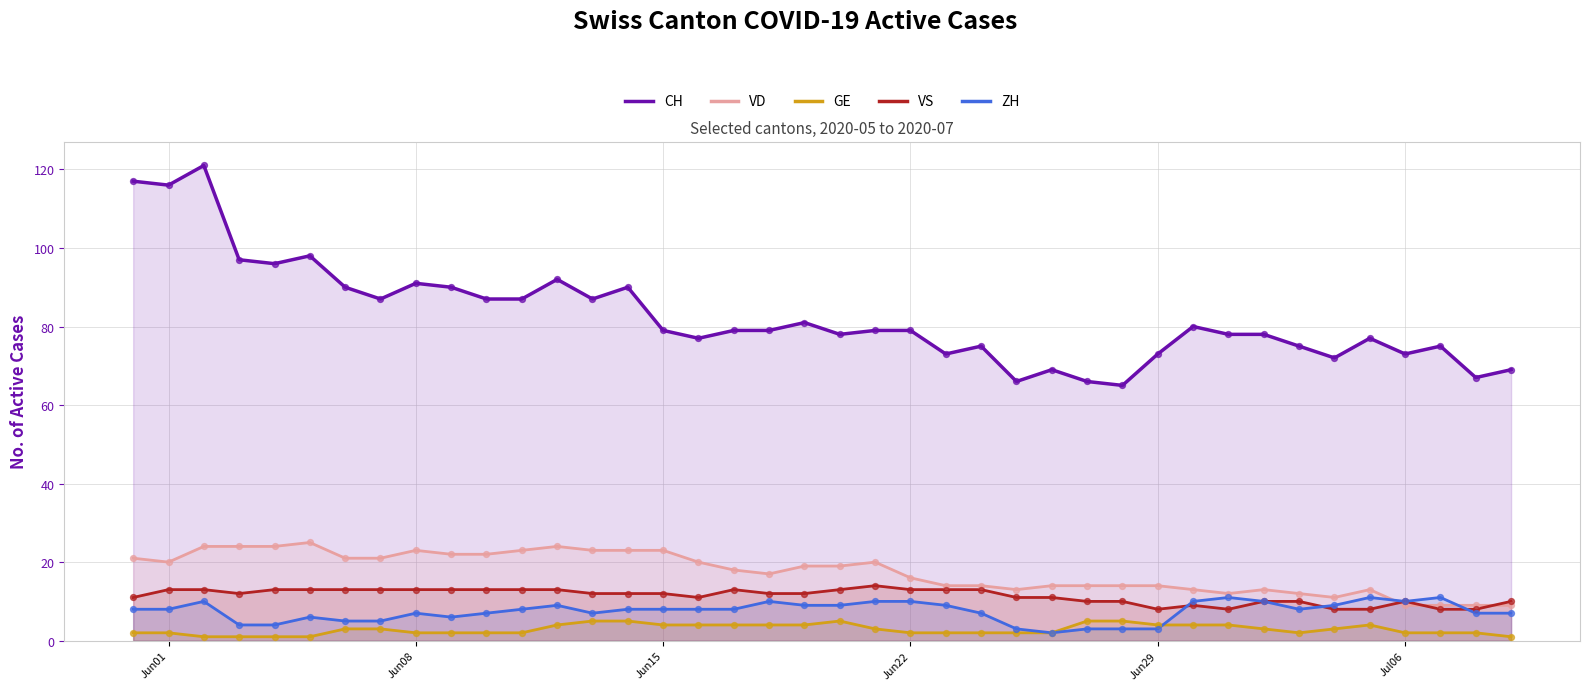

Which series has the largest total across all categories?

CH